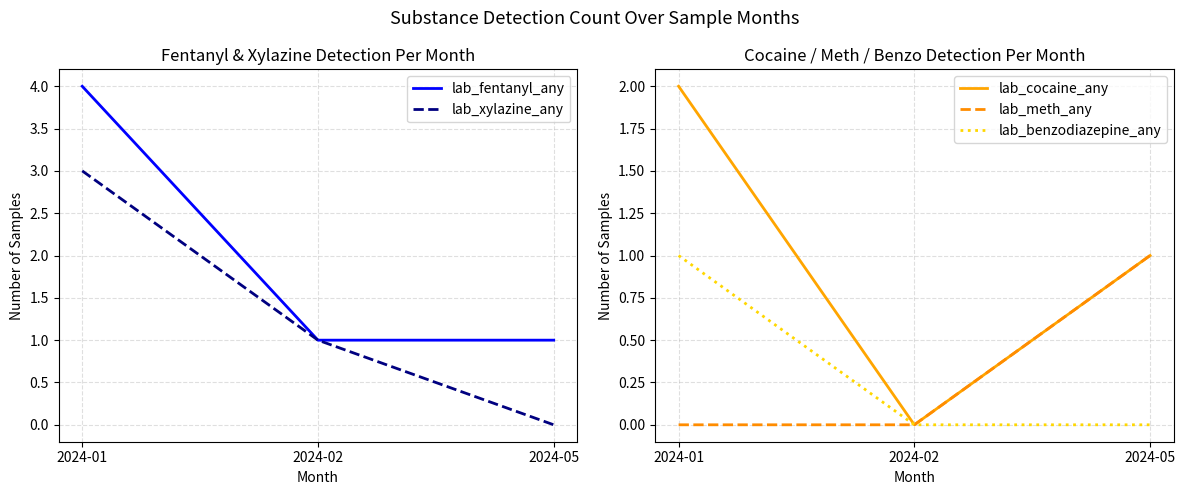

What are all the series names shown in the legend?

lab_fentanyl_any, lab_xylazine_any, lab_cocaine_any, lab_meth_any, lab_benzodiazepine_any